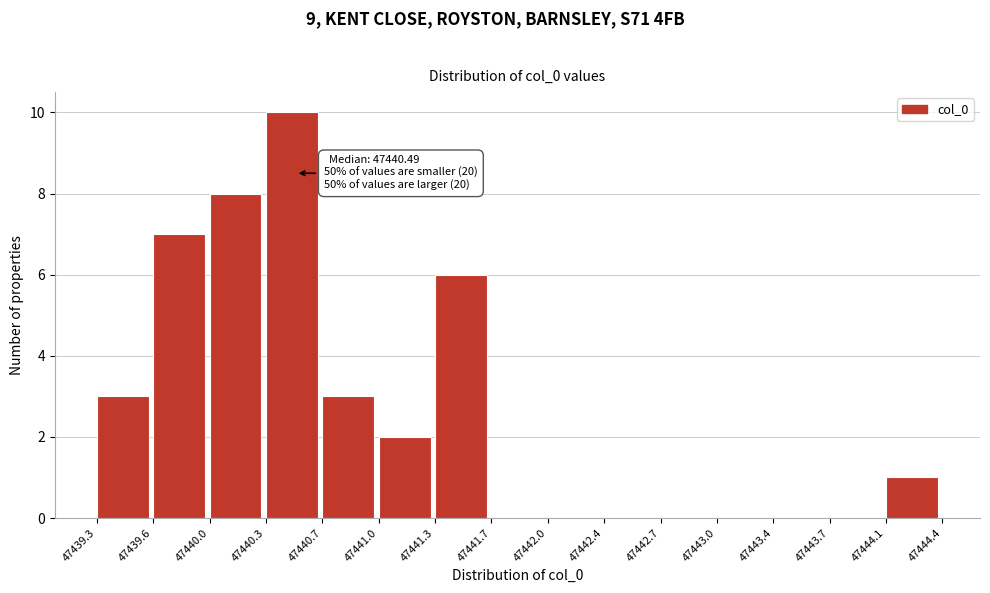

Which range on the x-axis has the tallest bar?

47440.3 to 47440.7